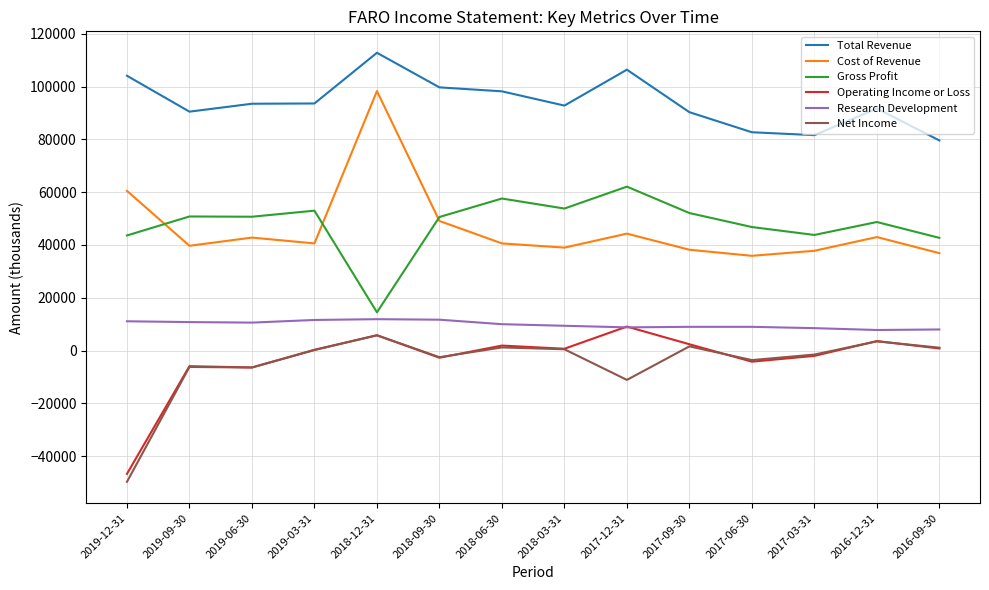

True or false: Cost of Revenue and Total Revenue cross at least once.

False